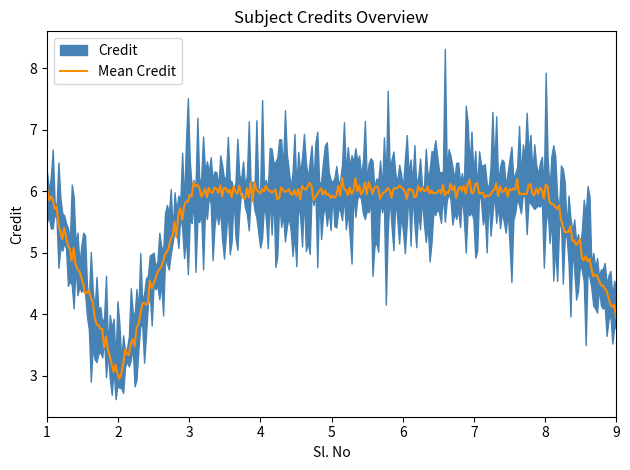

True or false: Credit_upper and Credit intersect in this chart.

False